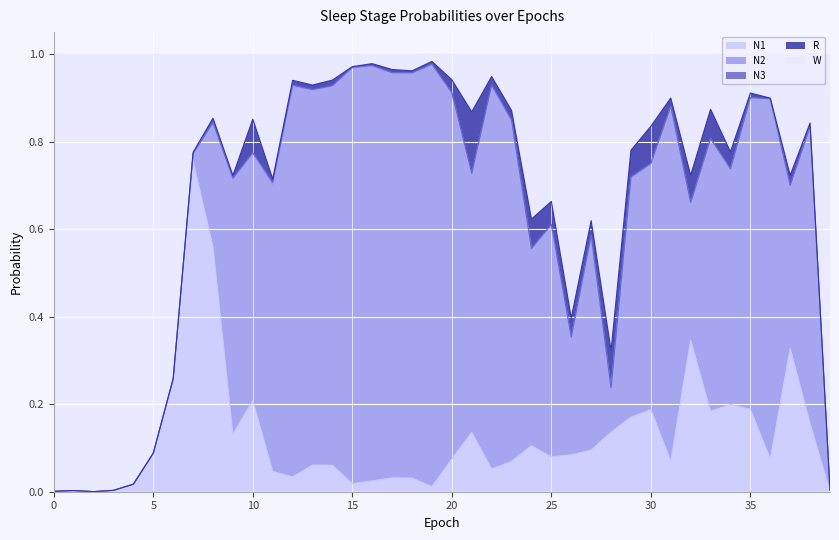

Which category has the lowest value in the W series?

19